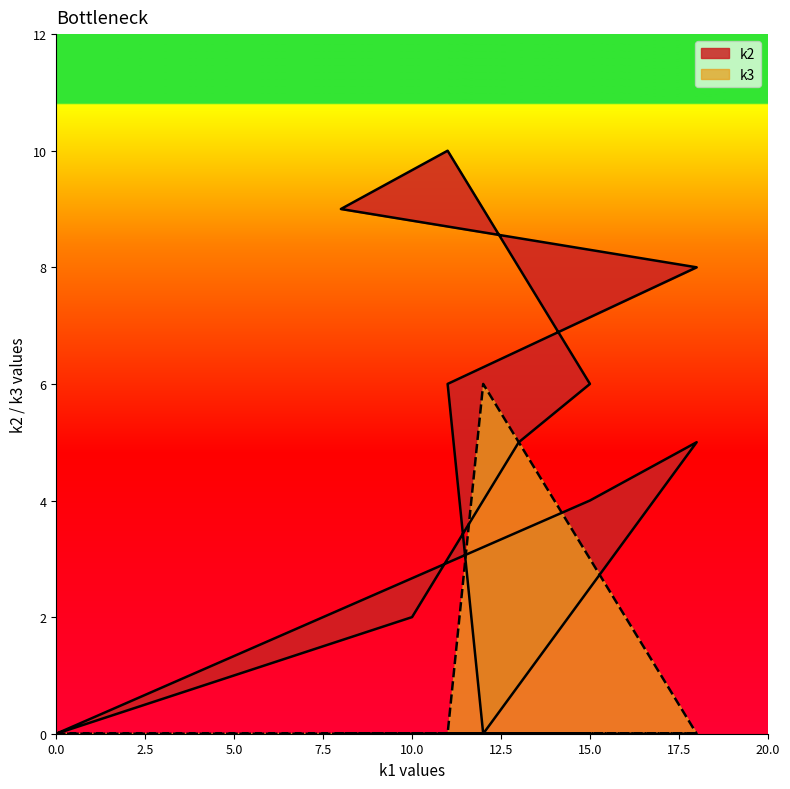

After their last crossing, which series has the higher values: k3 or k2?

k2